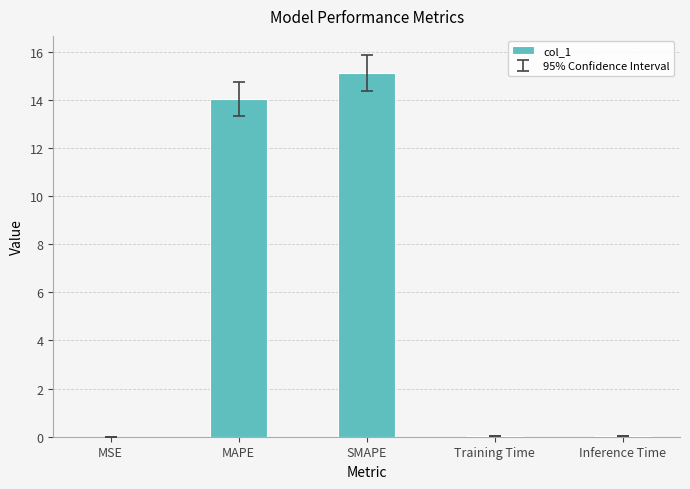

Are the bars horizontal?

No